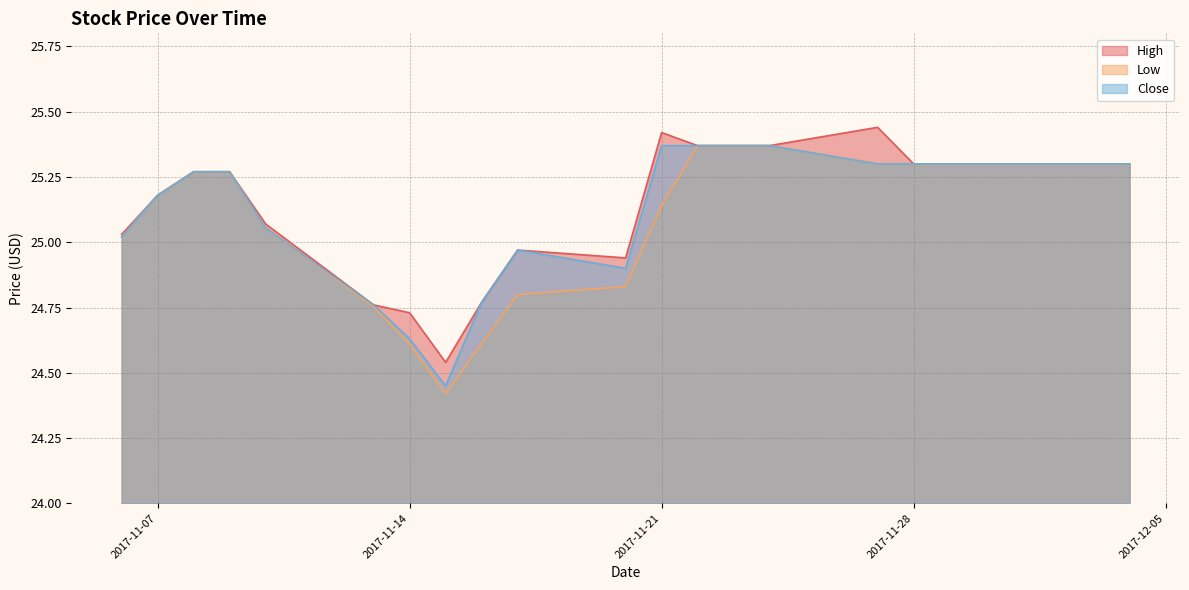

What is the sum of the High values at 2017-11-09 and 2017-11-06?

50.3